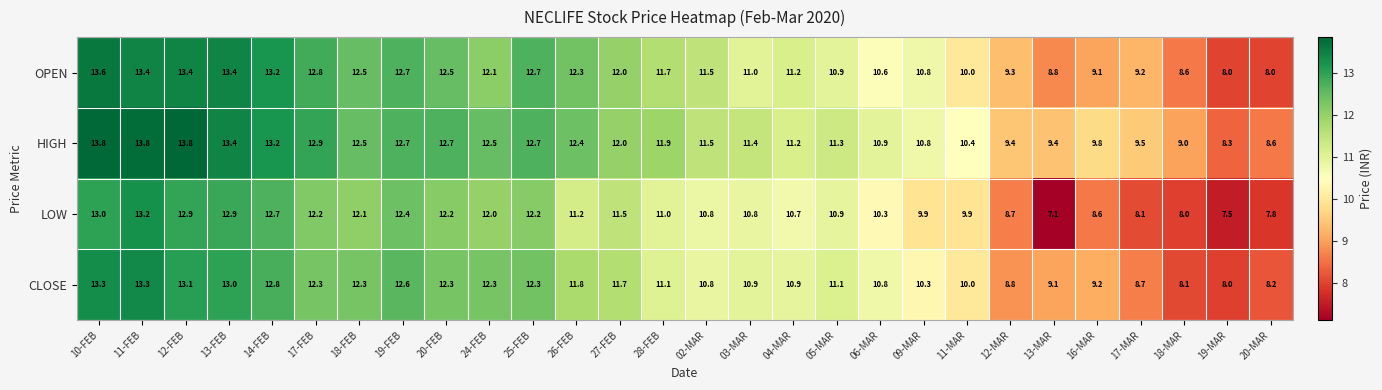

Which series has the largest total across all categories?

HIGH